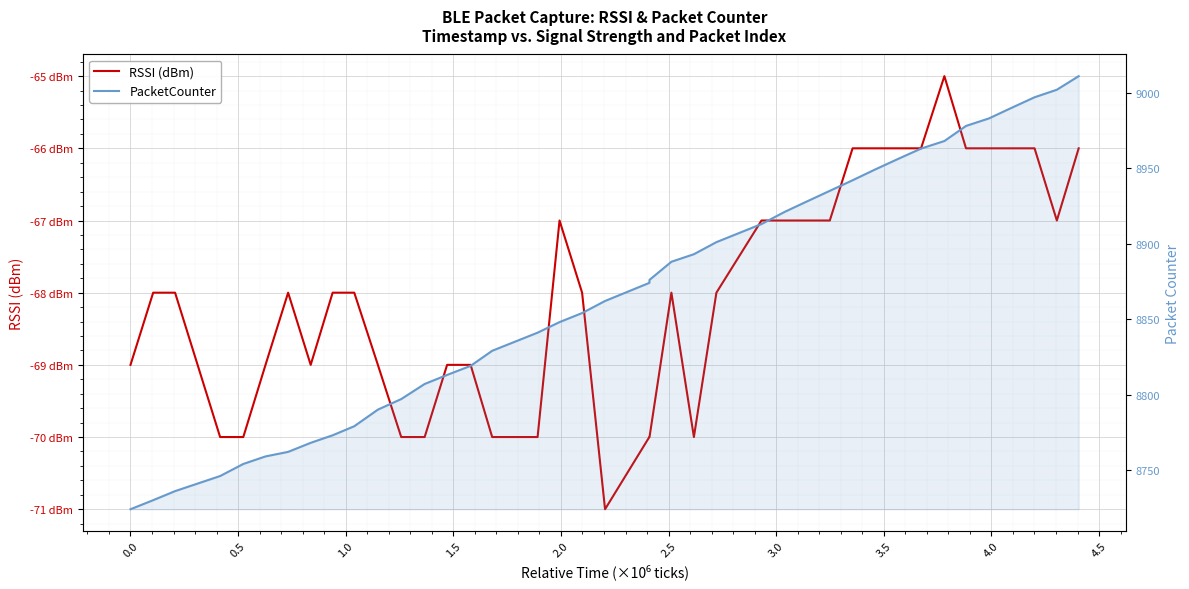

What are all the series names shown in the legend?

RSSI (dBm), PacketCounter